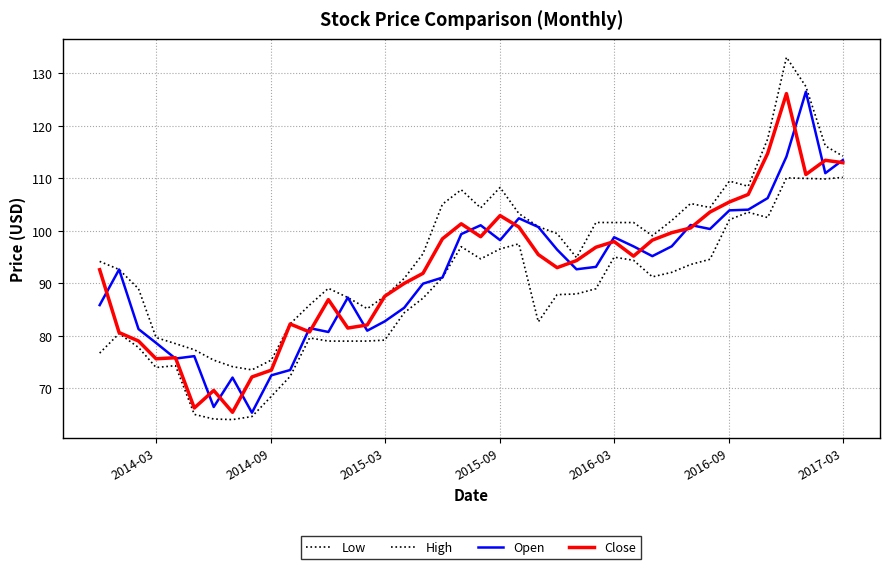

Count the number of categories in the chart.

40